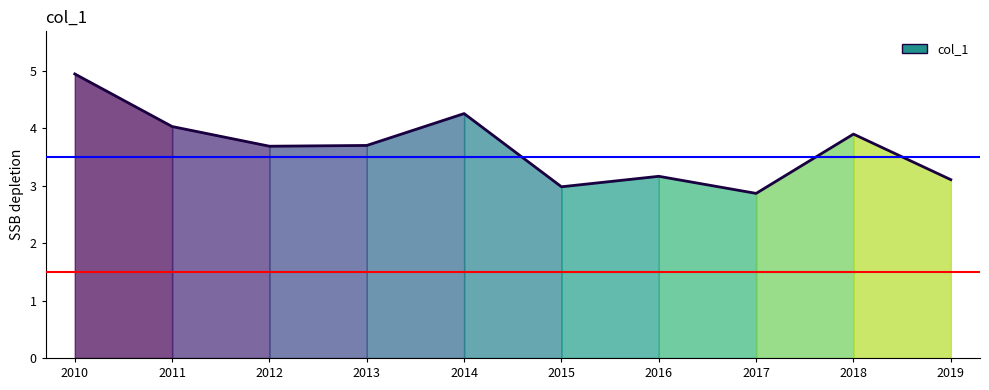

Rank the categories by value from lowest to highest.

2017, 2015, 2019, 2016, 2012, 2013, 2018, 2011, 2014, 2010